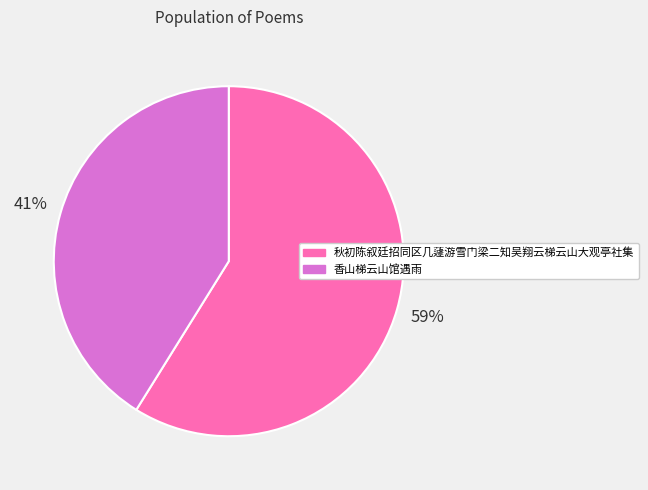

Which has a higher value, 香山梯云山馆遇雨 or 秋初陈叙廷招同区几蘧游雪门梁二知吴翔云梯云山大观亭社集?

秋初陈叙廷招同区几蘧游雪门梁二知吴翔云梯云山大观亭社集